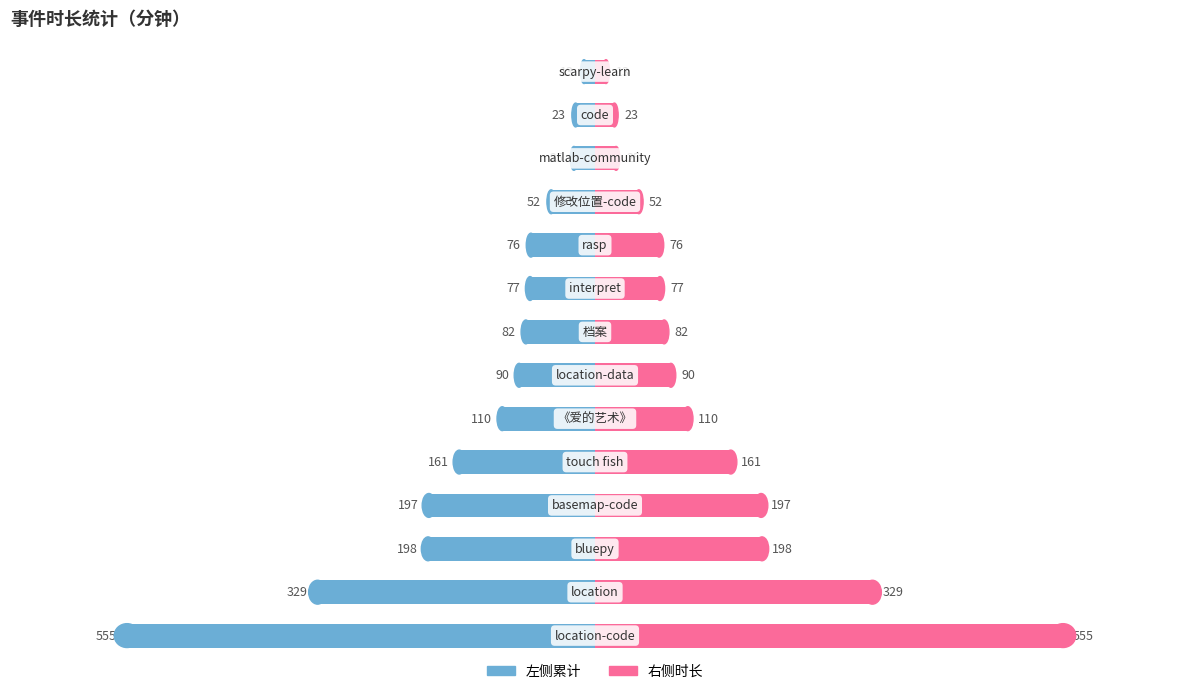

How many bars are there in each group?

2